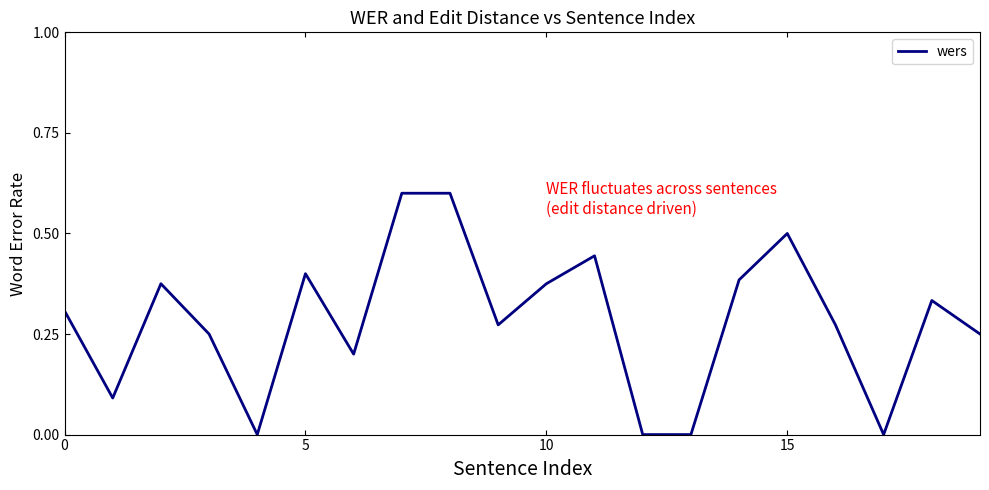

What is the maximum value shown in the chart?

0.6